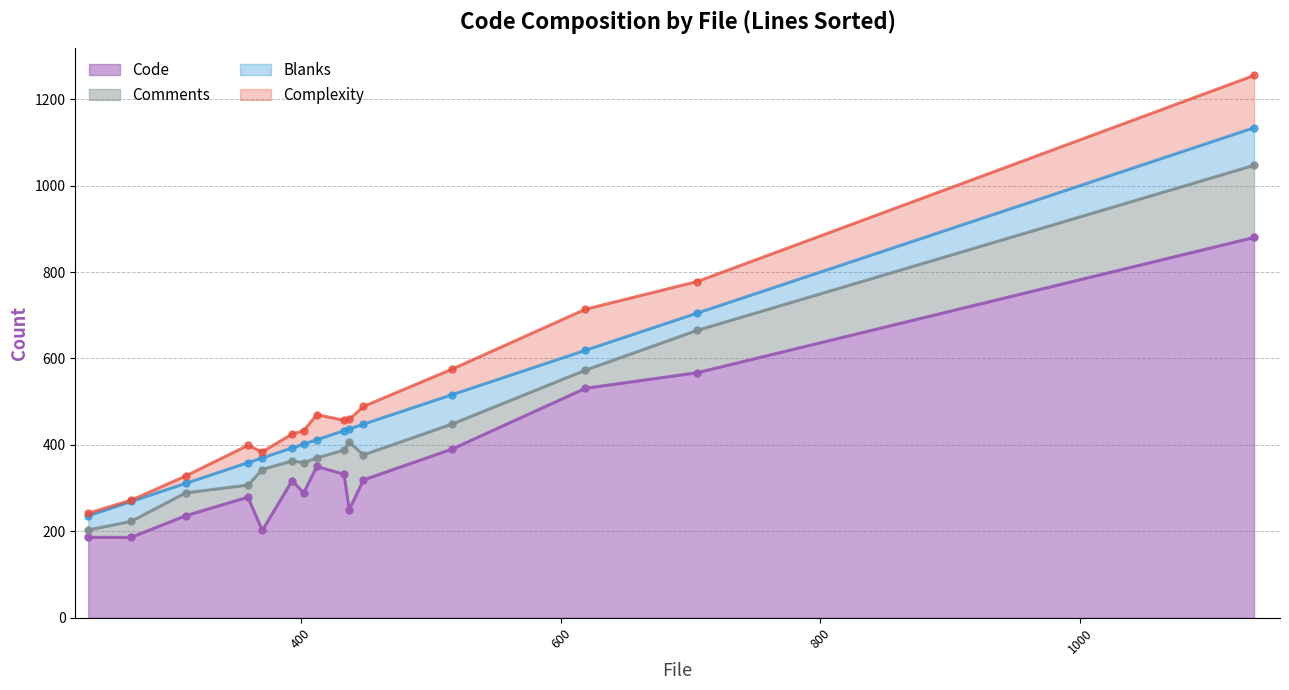

Which series has the largest range (max minus min)?

Code